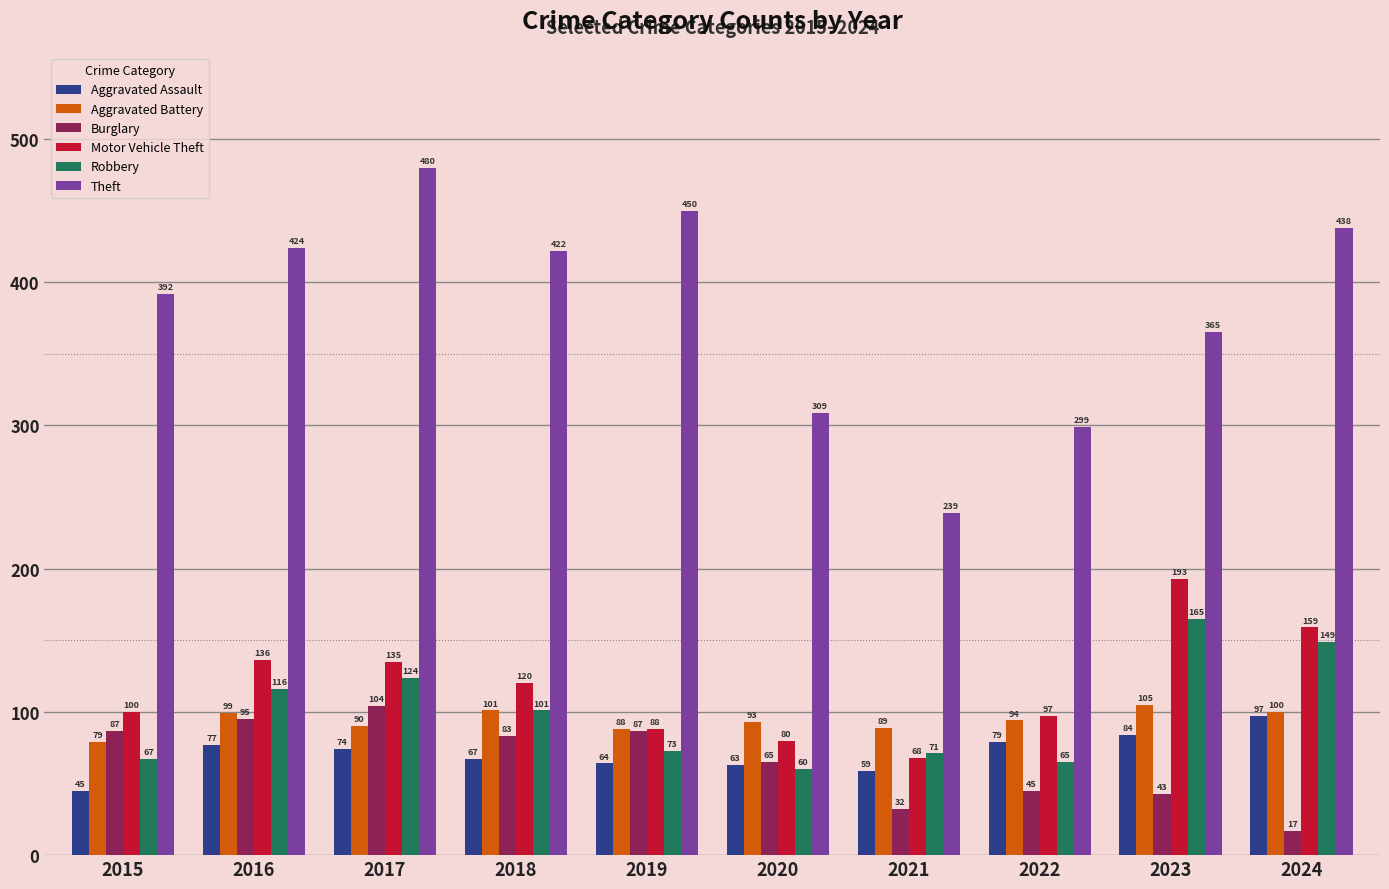

Which series has the widest spread of values?

Theft